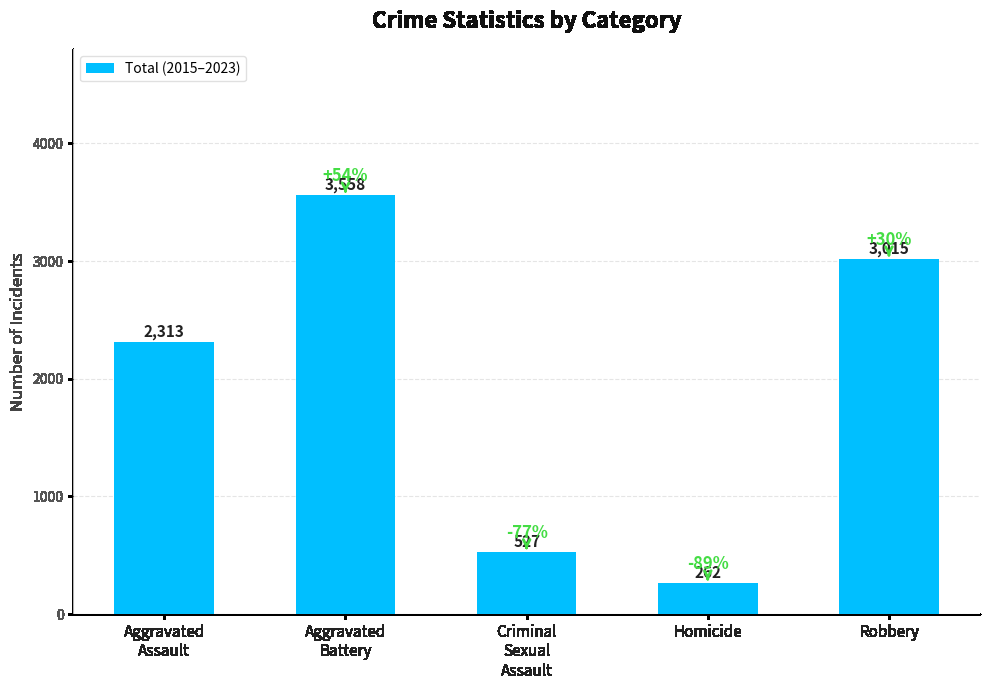

Read the value at Aggravated
Assault, to the nearest 50.

2300